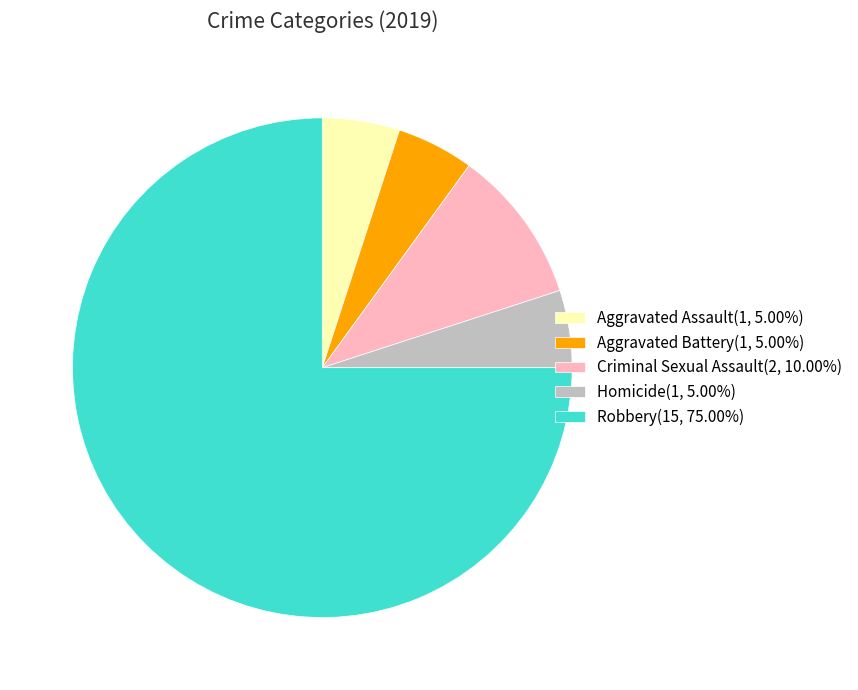

Which category has the biggest portion of the pie?

Robbery